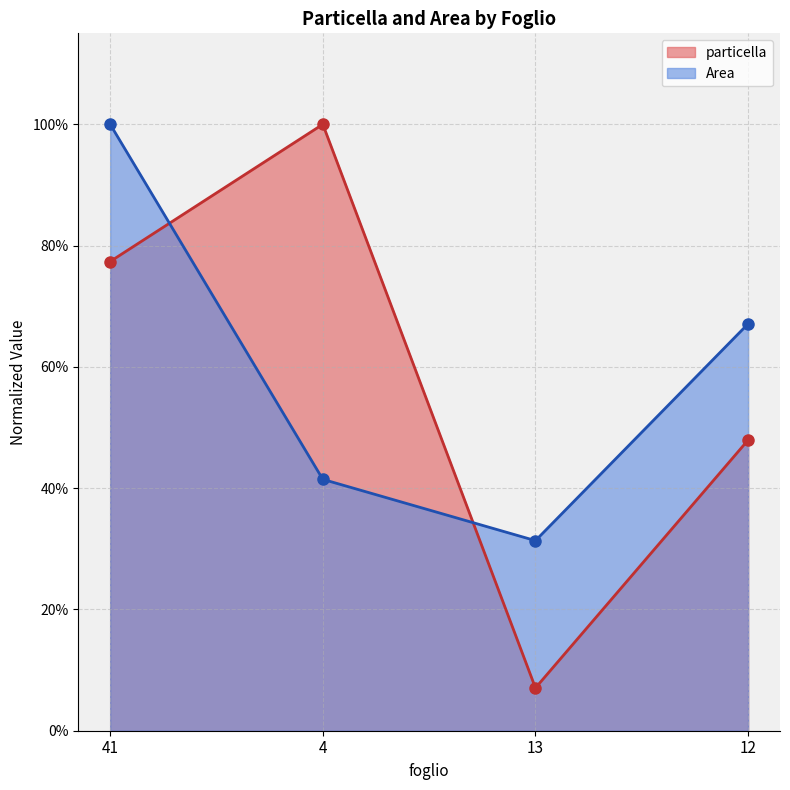

What are all the series names shown in the legend?

particella, Area